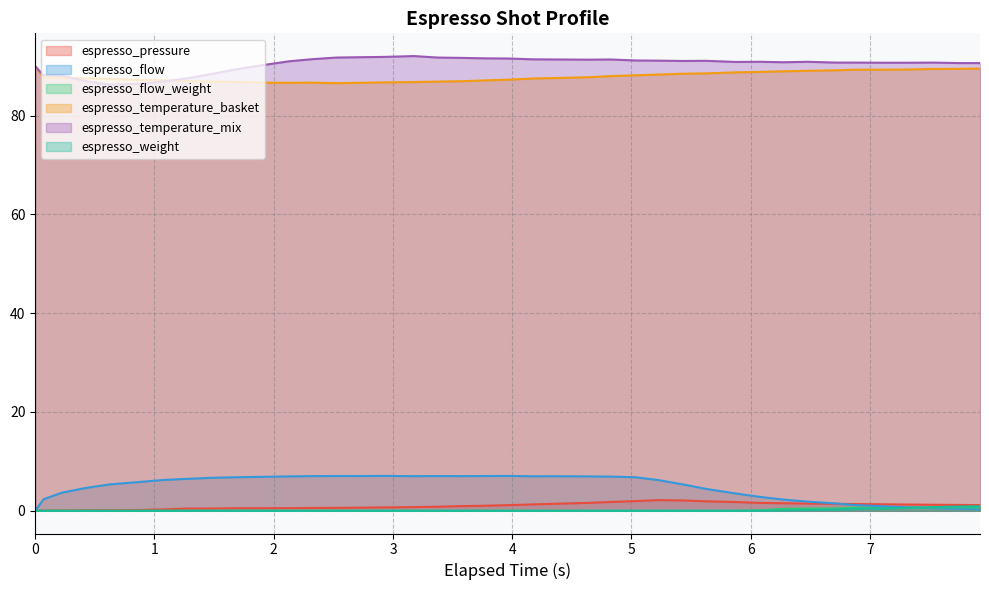

What is the value of the espresso_pressure point at the 14th from the left?

0.6